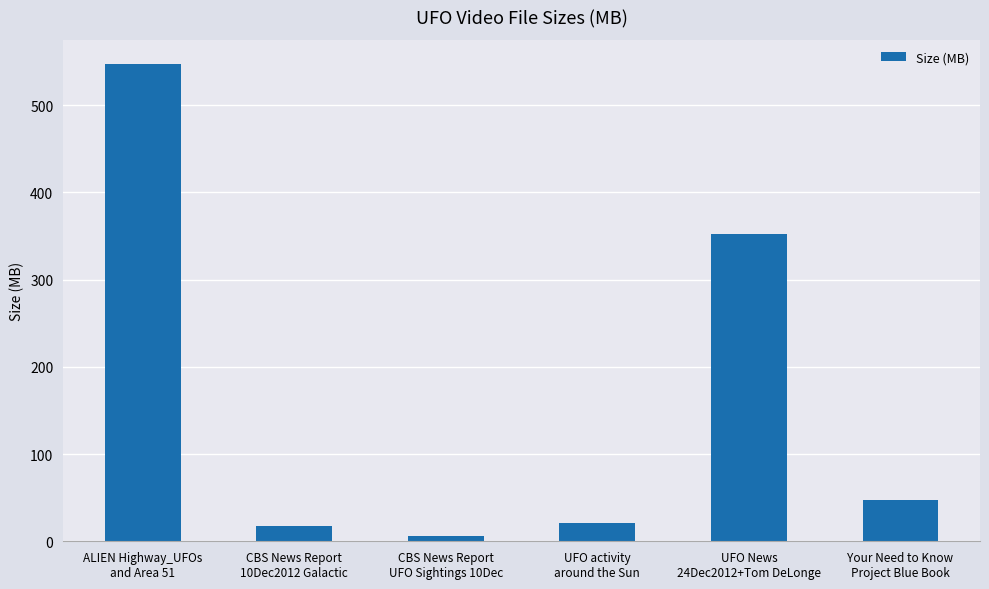

What is the value of the 5th bar from the left?

352.8